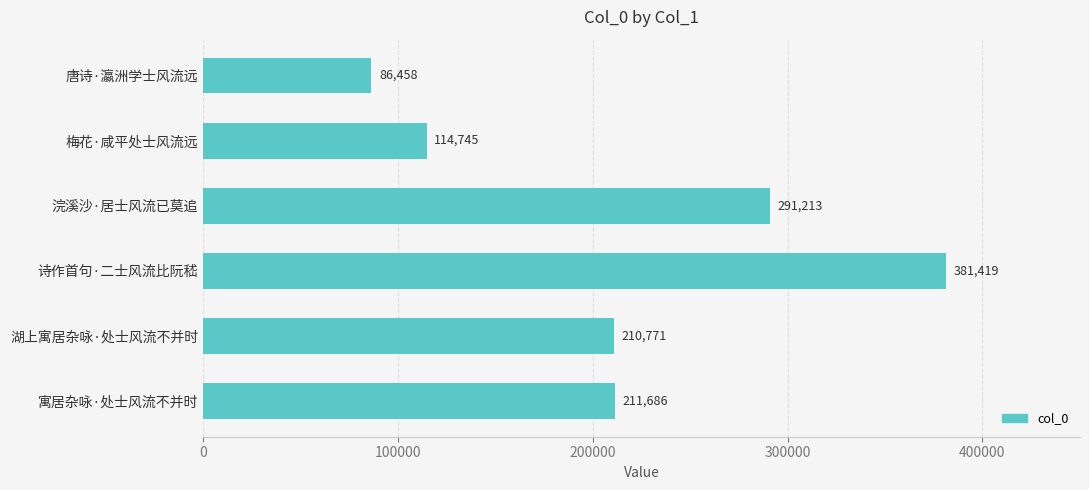

Reading top to bottom, extract all data points from this chart.

86458	114745	291213	381419	210771	211686